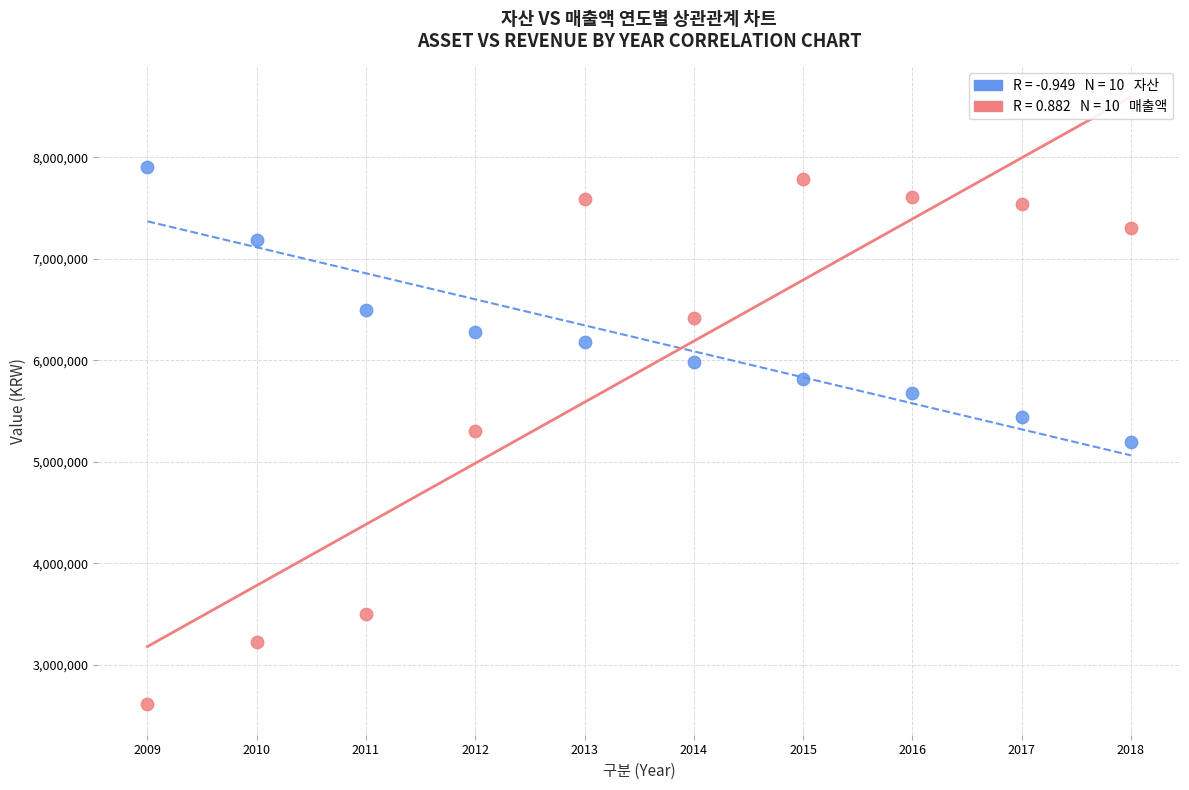

Across all data points, what is the range of Y values (max minus min)?

5295237